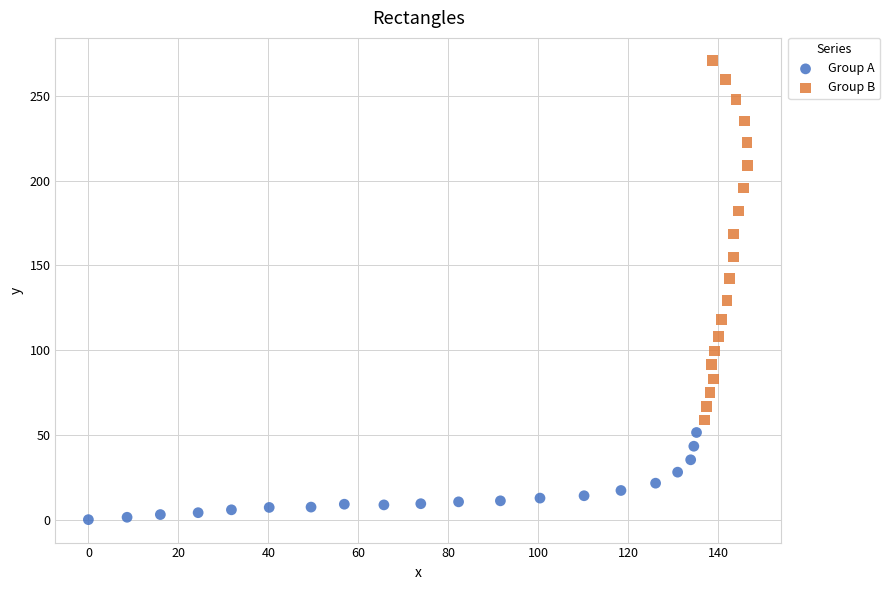

Which series contains the lowest Y value?

Group A